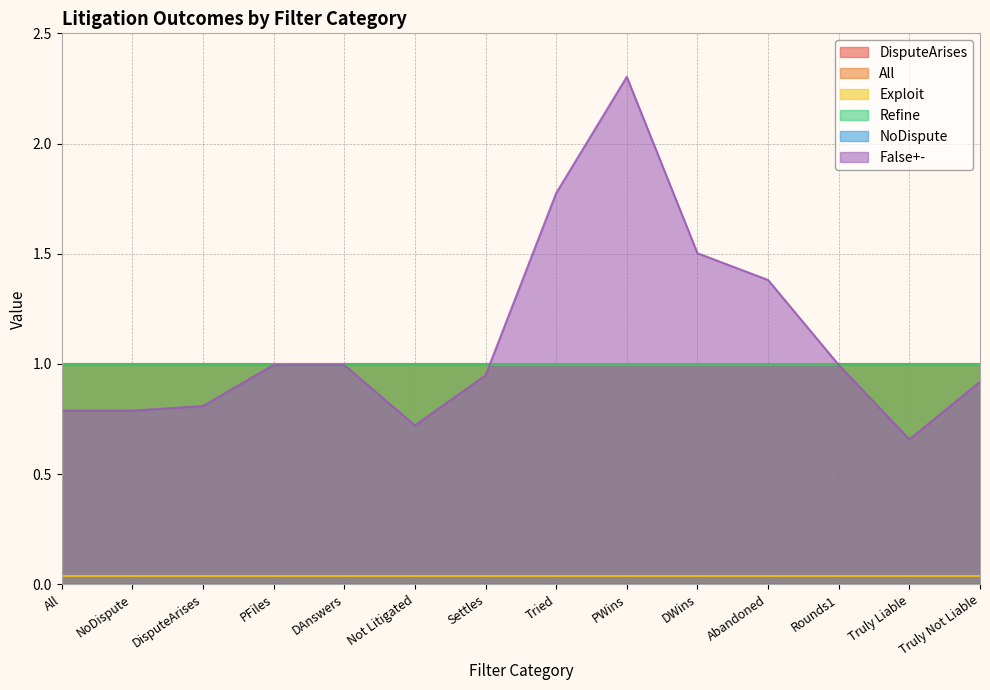

What value does the DisputeArises series have at PWins?

1.0